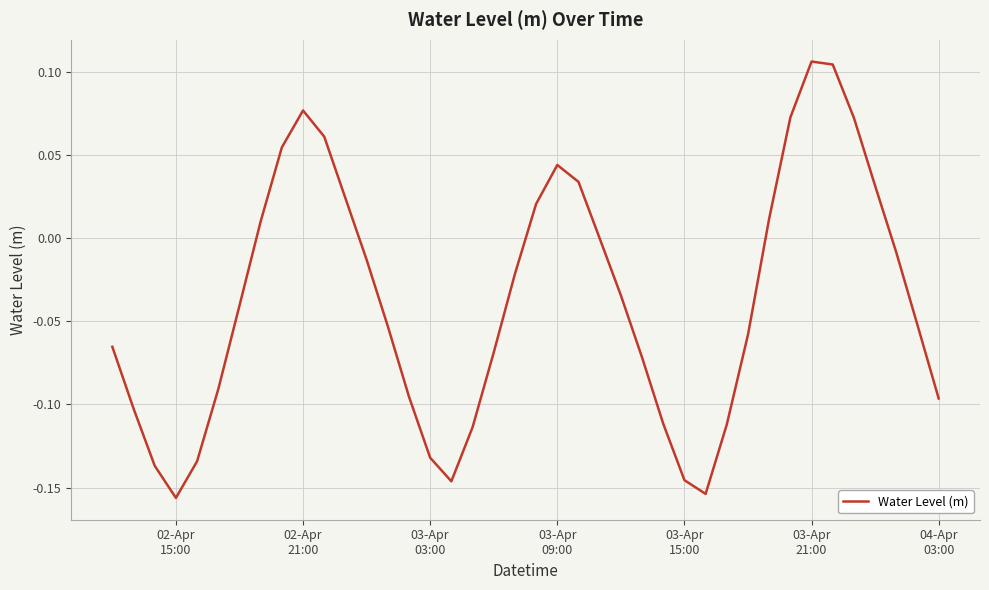

True or false: the data has more than 1 interior local peaks.

True